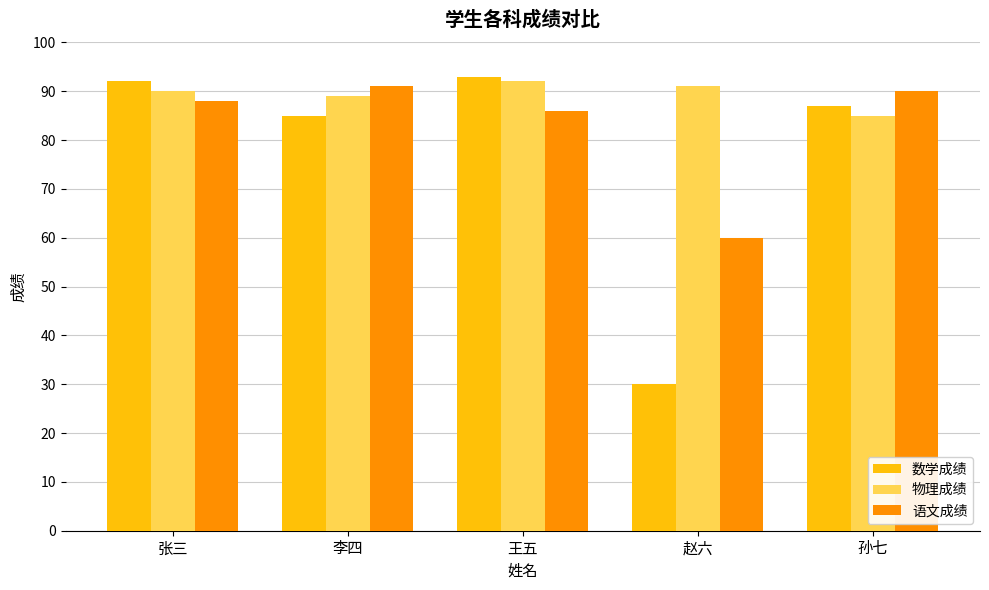

What is the difference between the highest and lowest values at 赵六?

61